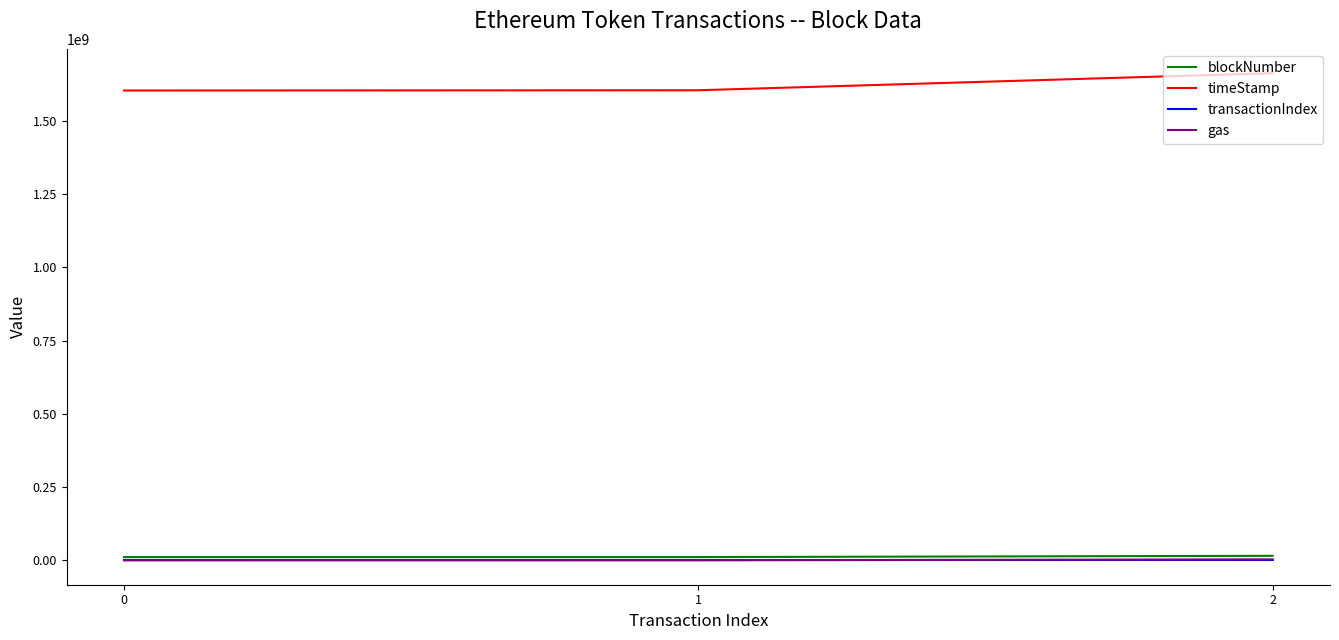

What is the difference between the maximum and minimum values in the gas series?

3299959